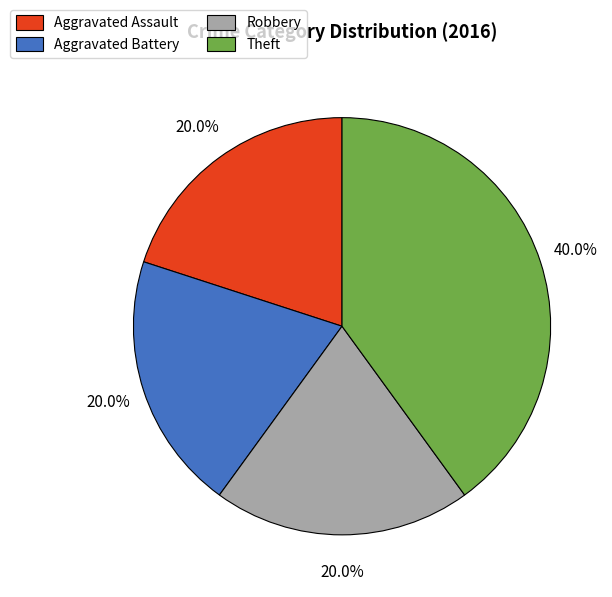

To the nearest percent, what portion does Theft represent?

40%